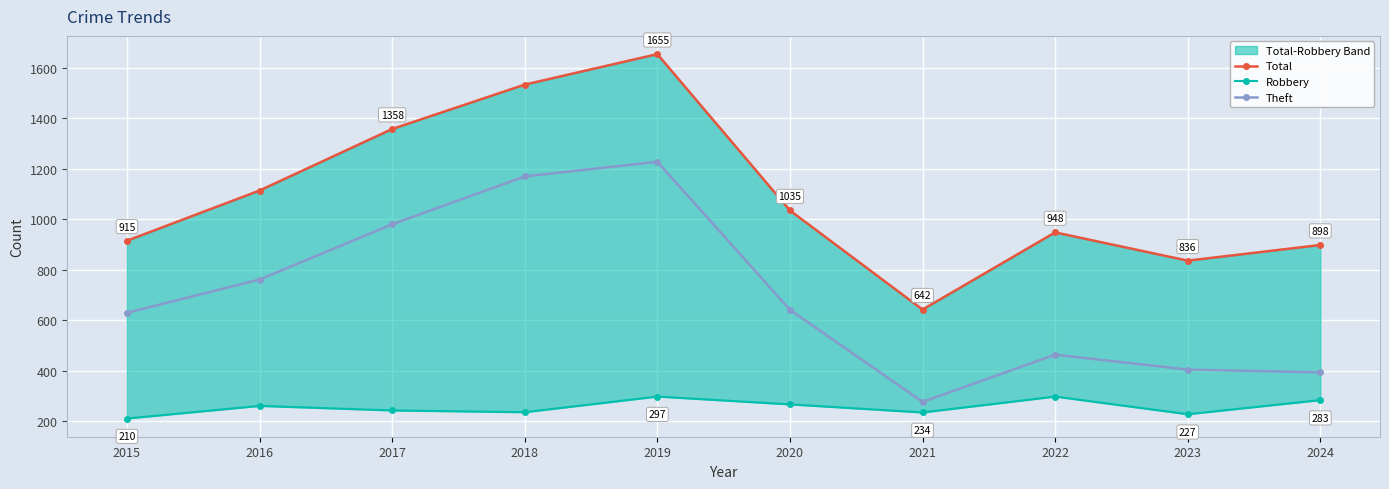

True or false: Robbery has a value of 348 at 2015.

False